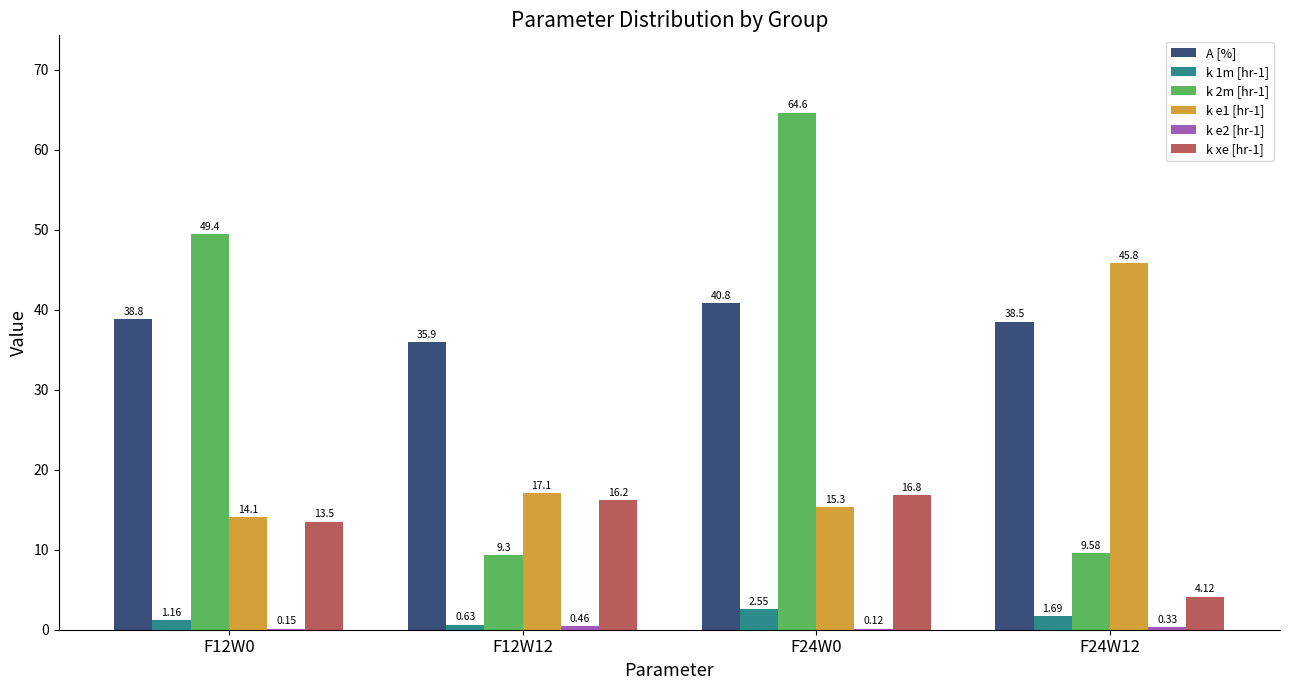

What is the sum of the A [%] values at F24W12 and F24W0?

79.3